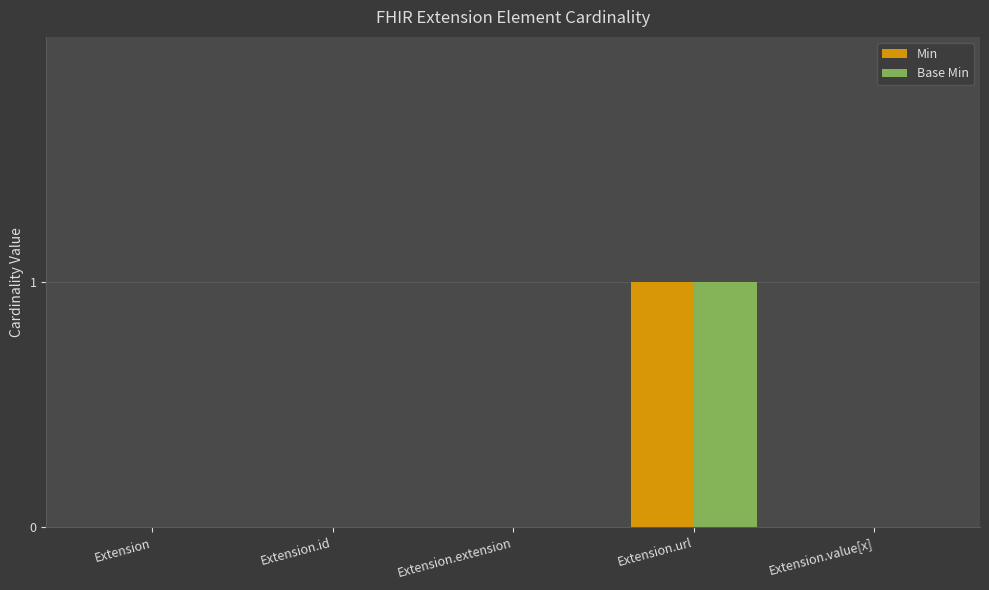

True or false: Base Min has a value of 0 at Extension.url.

False